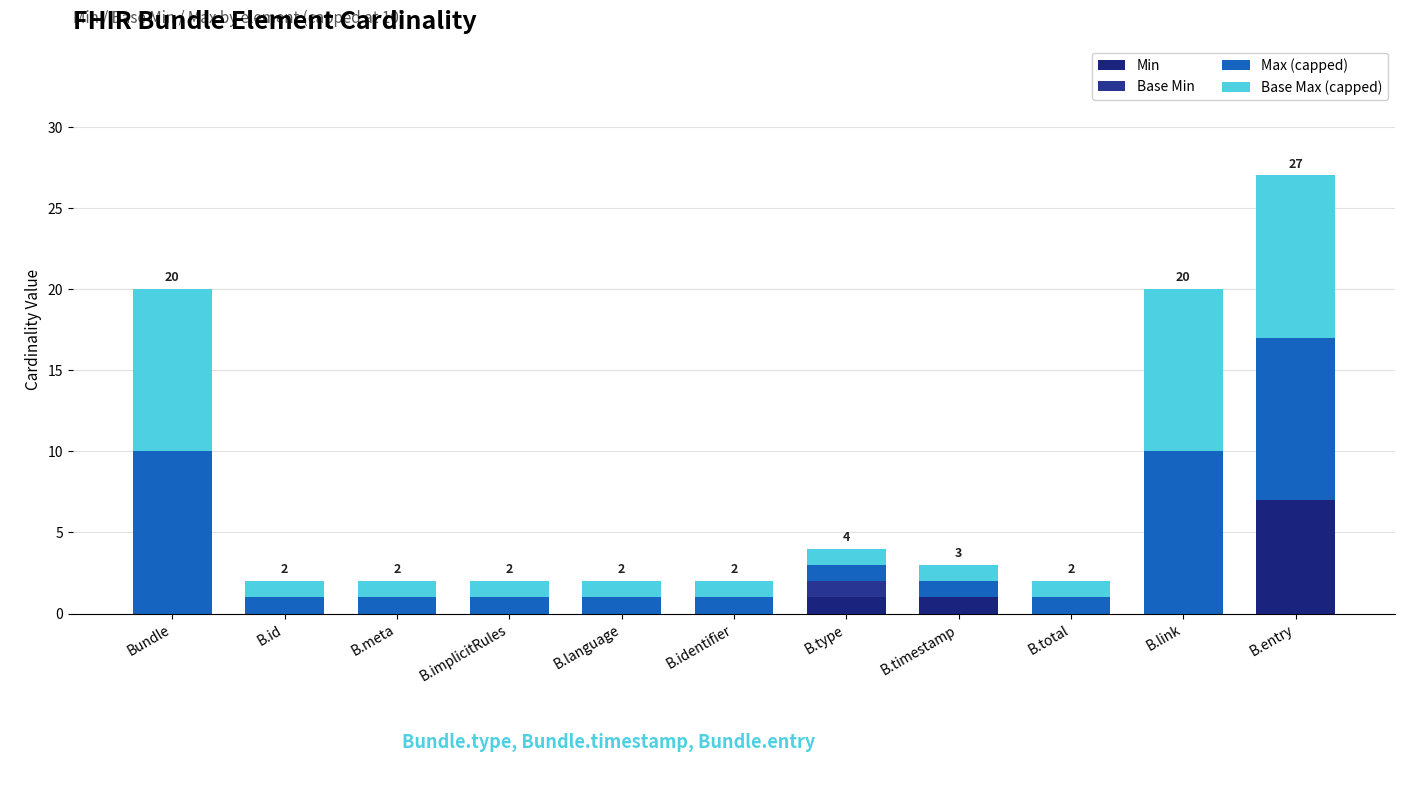

How many distinct data groups are displayed?

4